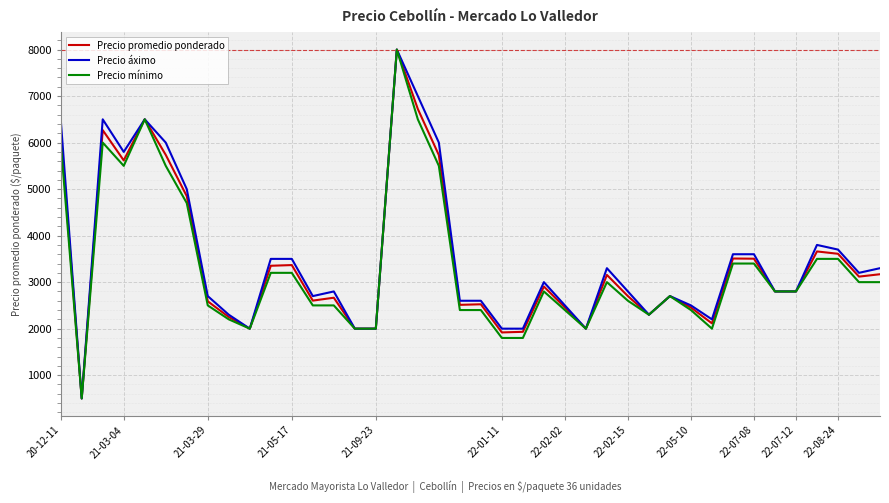

Does the chart have visible grid lines?

Yes